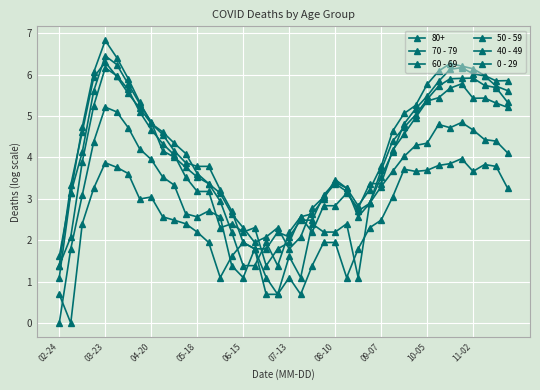

How many data points in 40 - 49 are less than 3?

19